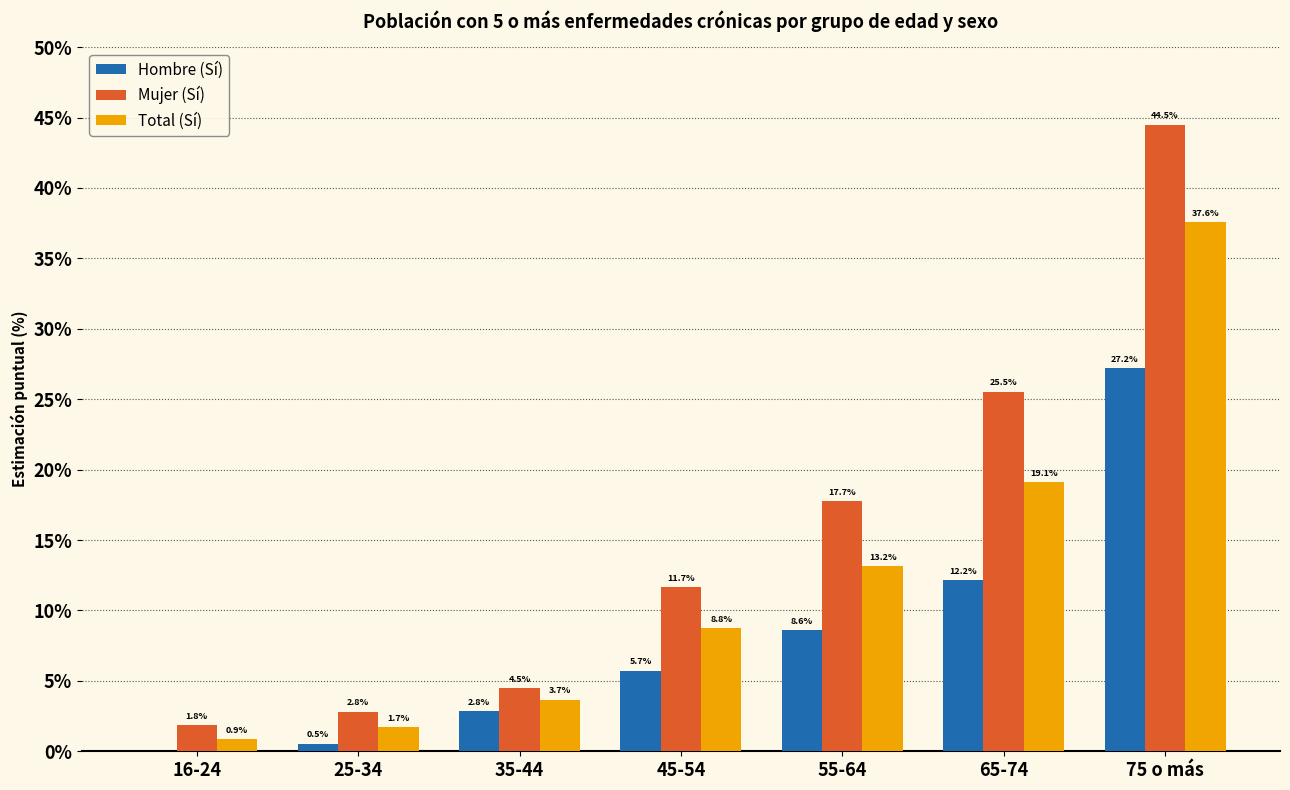

What is the total value across all series at 25-34?

5.1